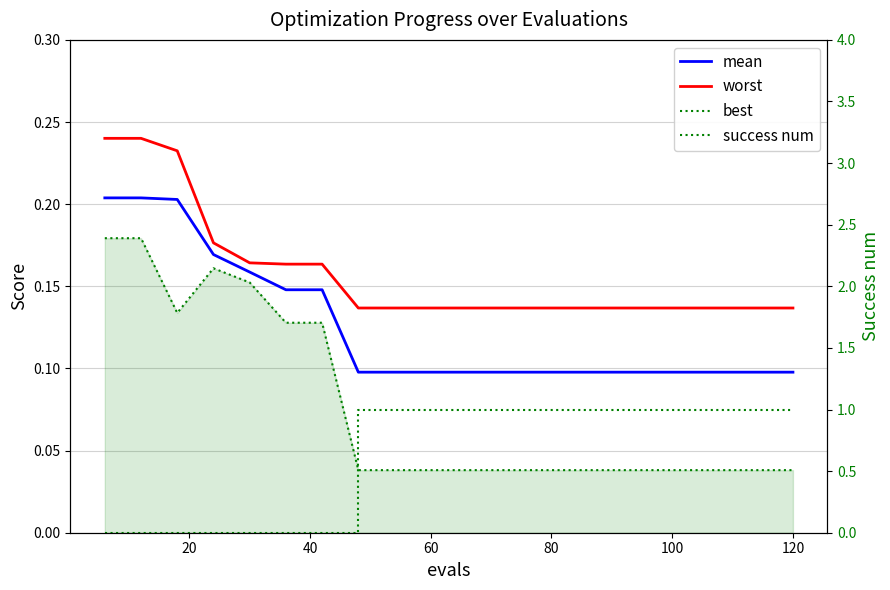

What is the highest value of the mean series?

0.2